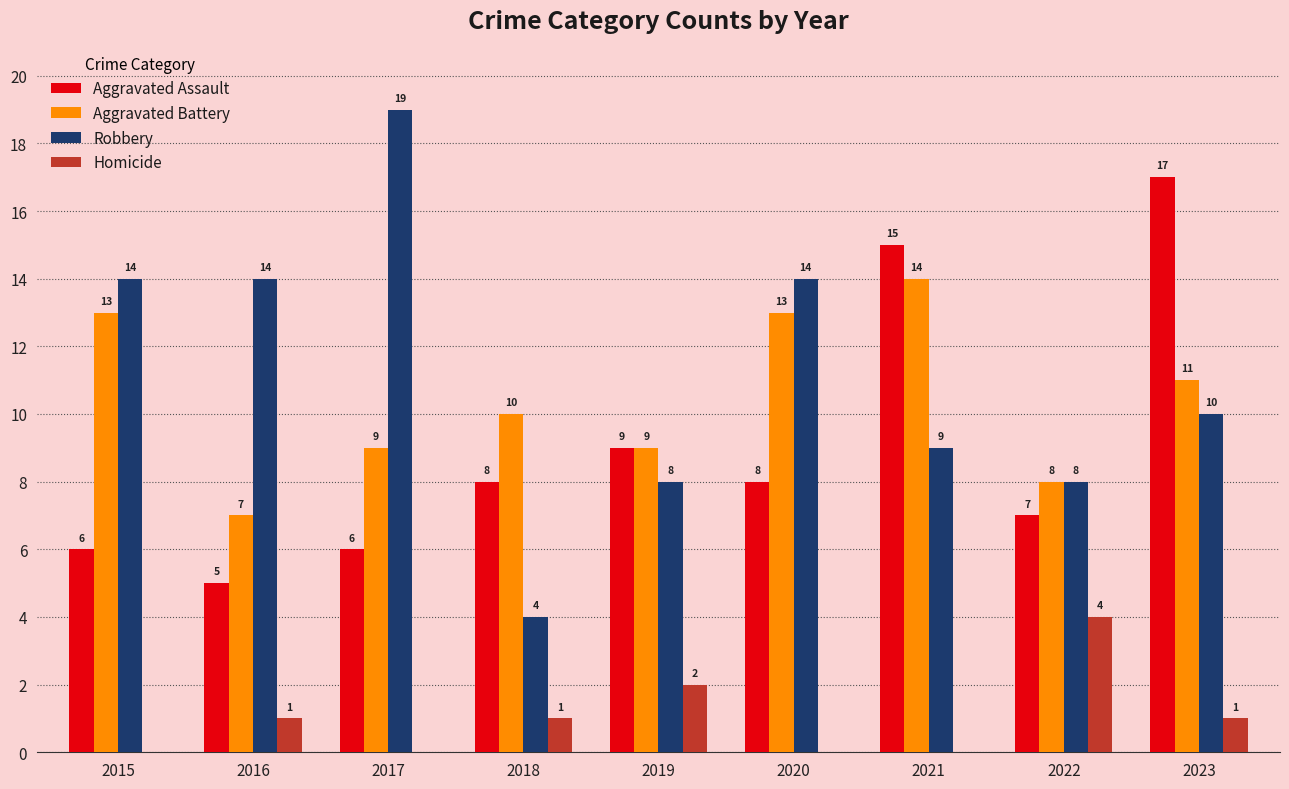

Are the bars grouped side by side (vs. stacked)?

Yes